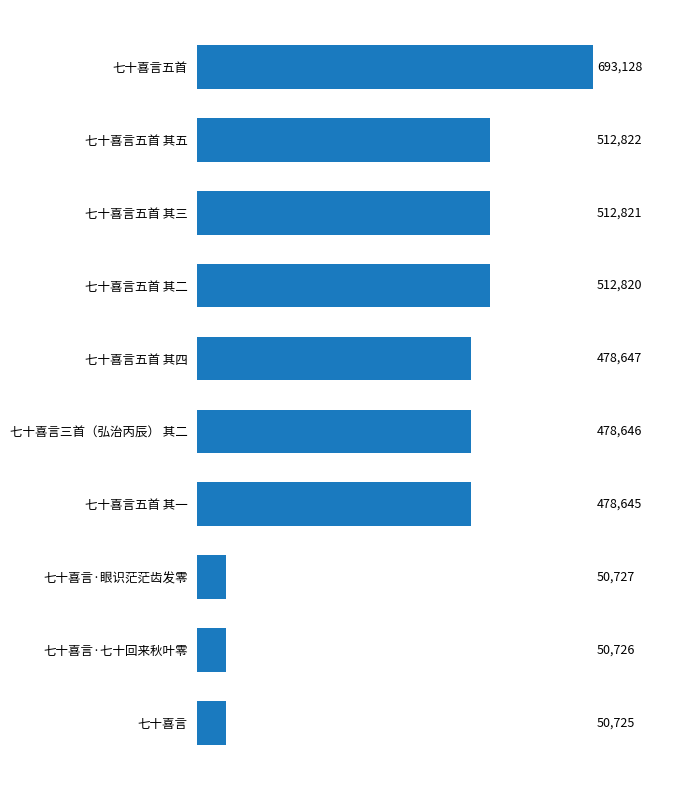

Is it true that the value at 七十喜言五首 其五 is 512822?

True